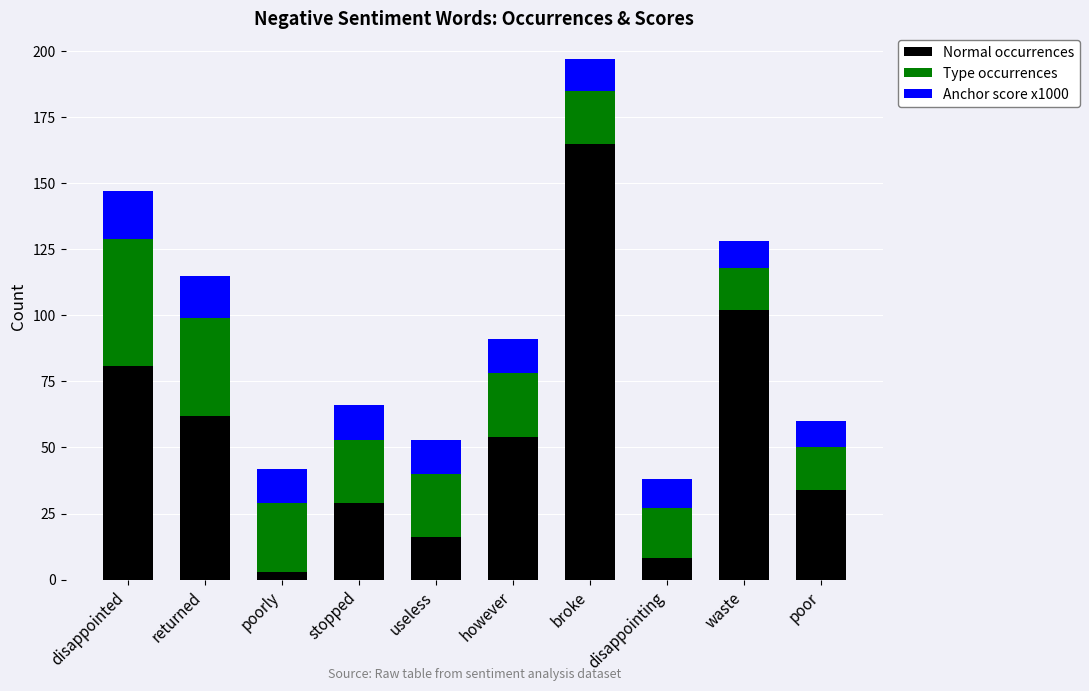

Reading left to right, transcribe the values for Normal occurrences.

disappointed=81	returned=62	poorly=3	stopped=29	useless=16	however=54	broke=165	disappointing=8	waste=102	poor=34